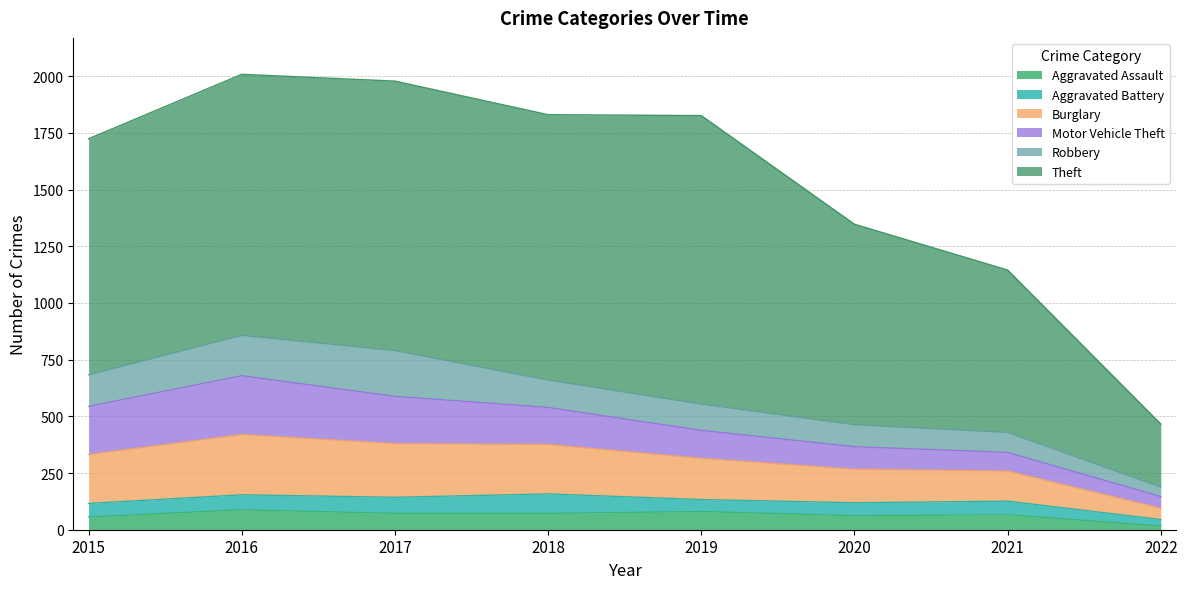

In Robbery, how many points are higher than both neighbors (excluding endpoints)?

1